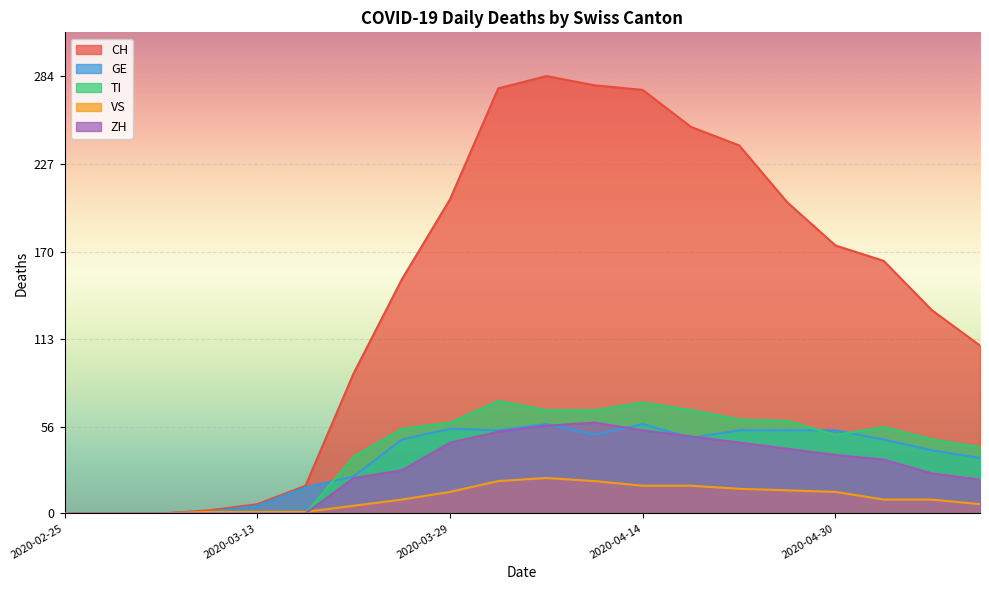

At which label does ZH first exceed 35?

2020-03-29